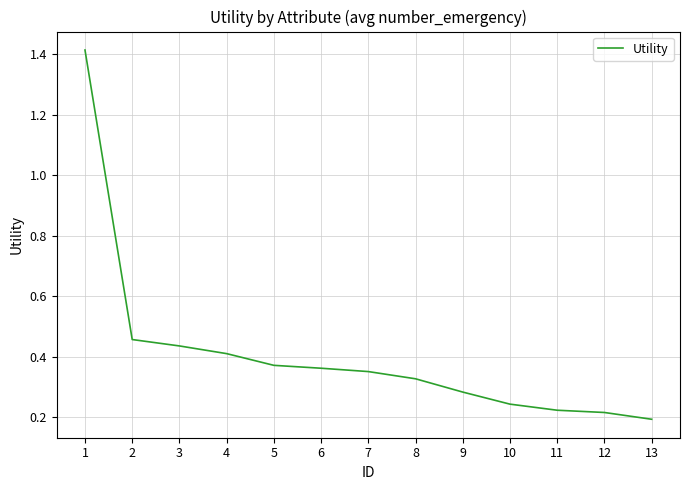

Which category has the highest value across all series?

1